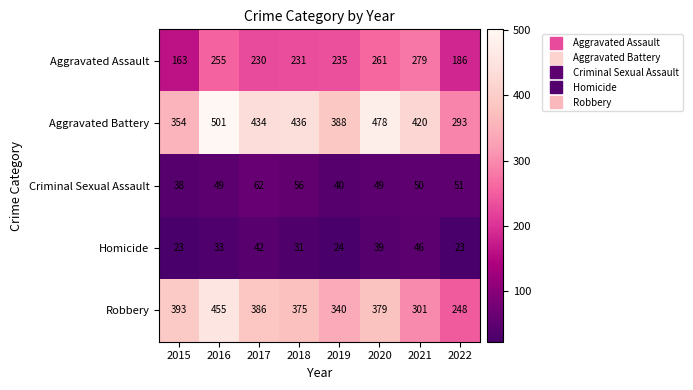

At which label does Aggravated Assault first exceed 235?

2016